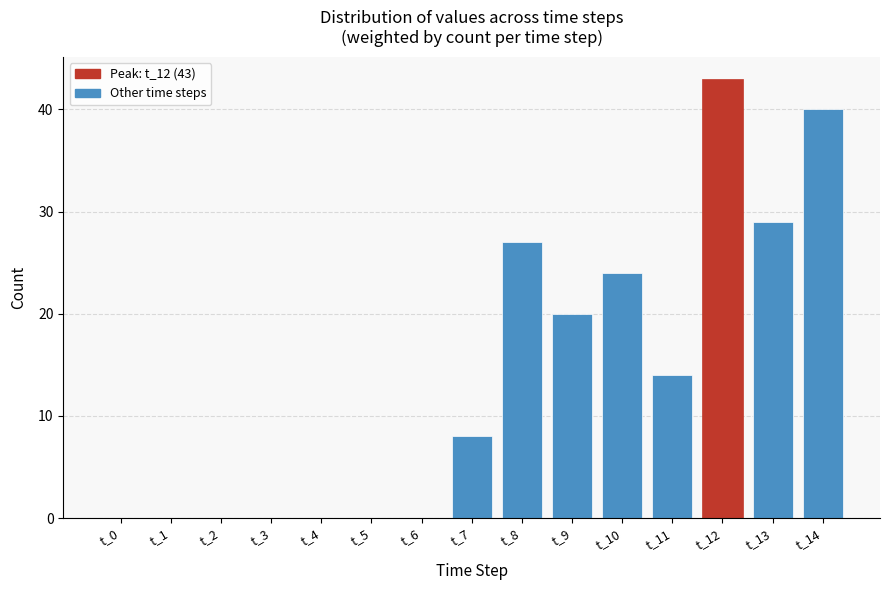

Reading right to left, what are all the values shown in this chart?

t_14=40	t_13=29	t_12=43	t_11=14	t_10=24	t_9=20	t_8=27	t_7=8	t_6=0	t_5=0	t_4=0	t_3=0	t_2=0	t_1=0	t_0=0